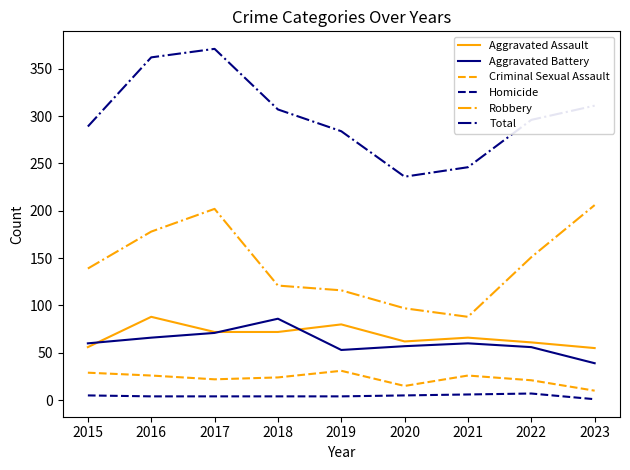

True or false: Criminal Sexual Assault and Total intersect in this chart.

False